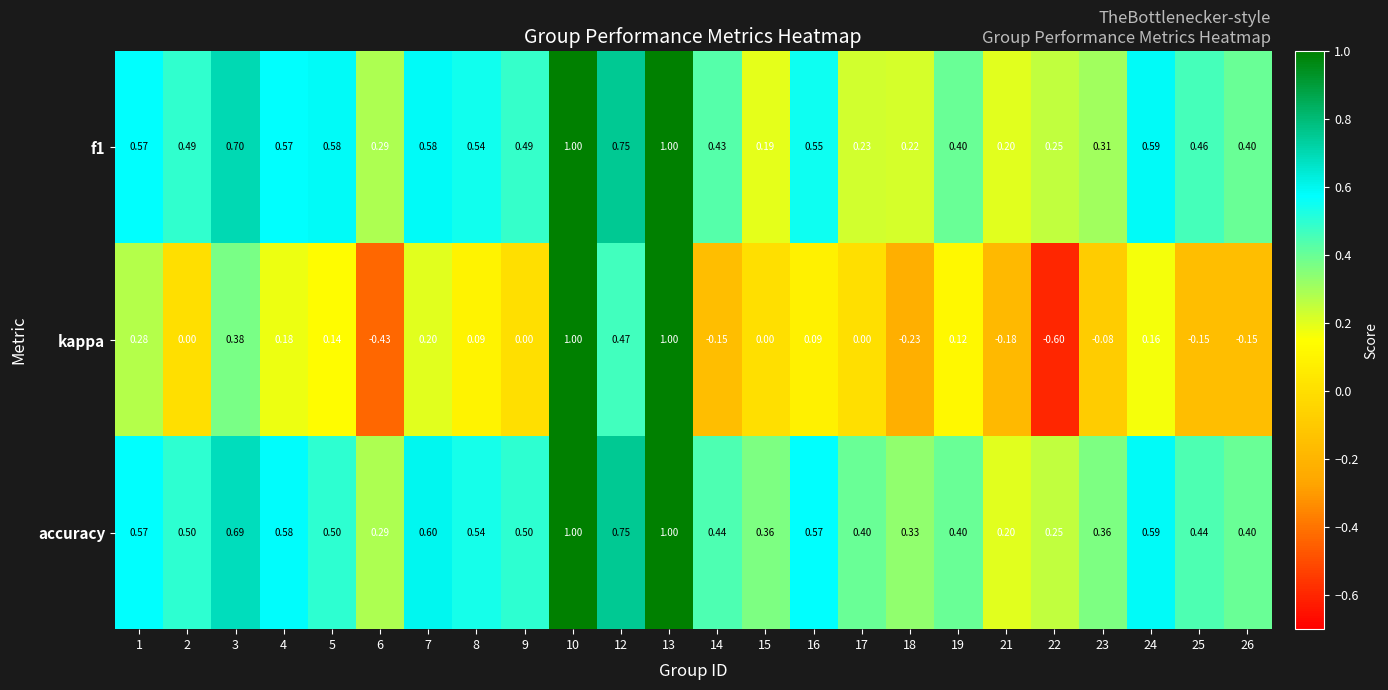

Which series has the largest total across all categories?

accuracy